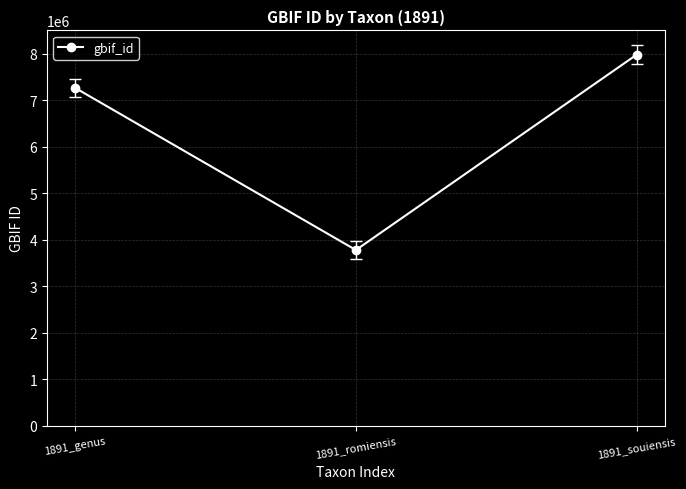

At which category does the chart reach its peak across all series?

1891_souiensis